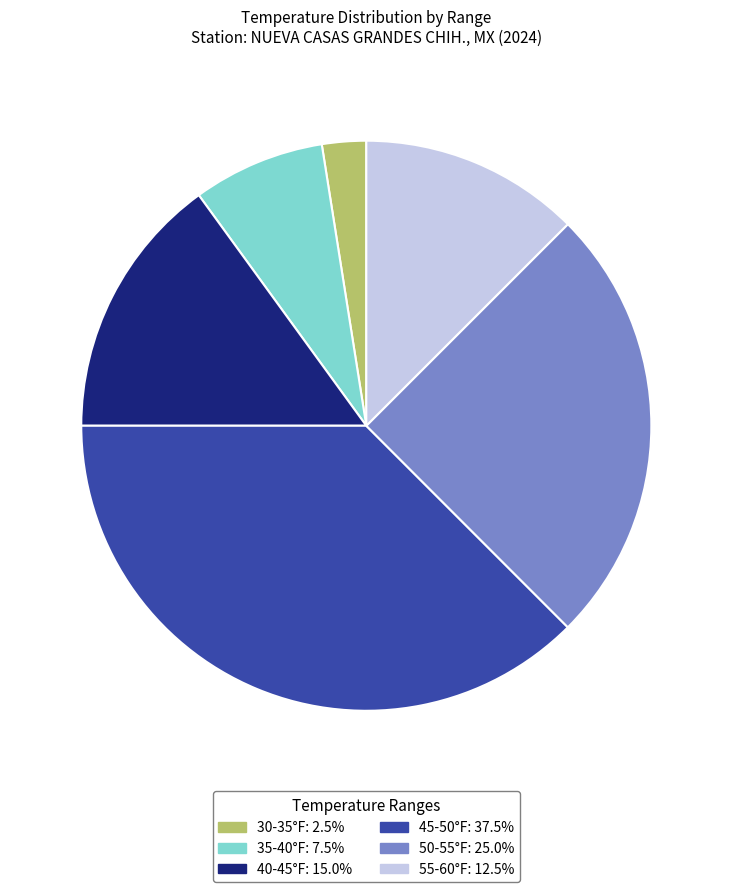

Is there any slice that represents more than half of the pie?

No